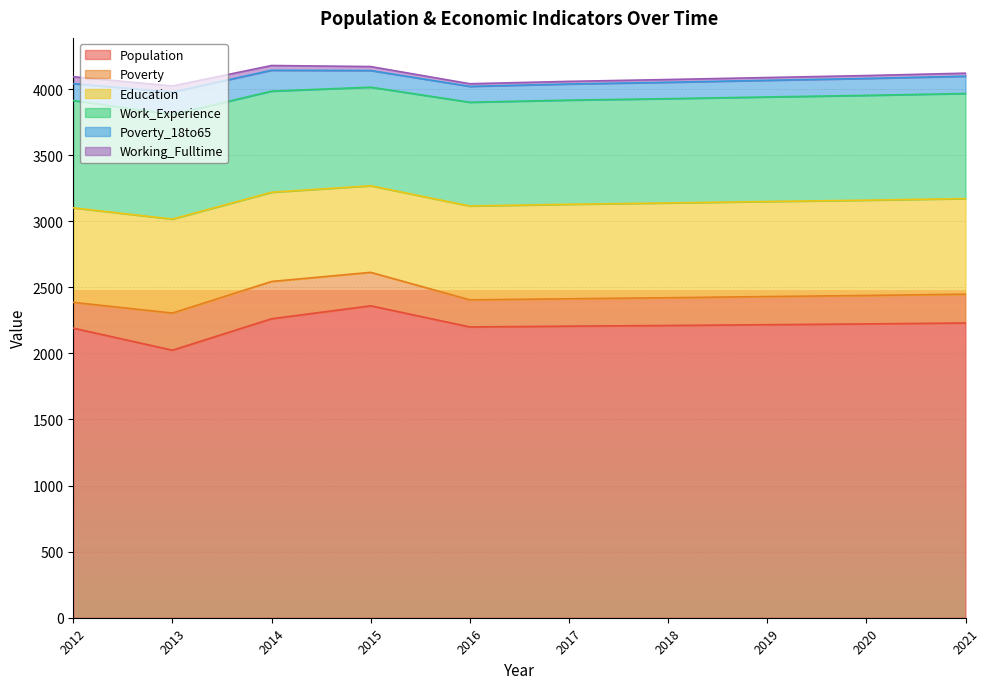

What is the maximum value for Work_Experience?

812